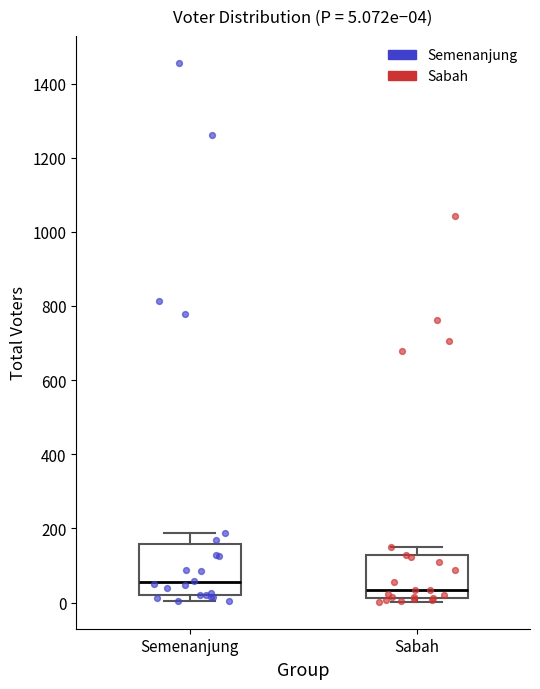

Which box is the tallest, from its lower edge to its upper edge?

Semenanjung